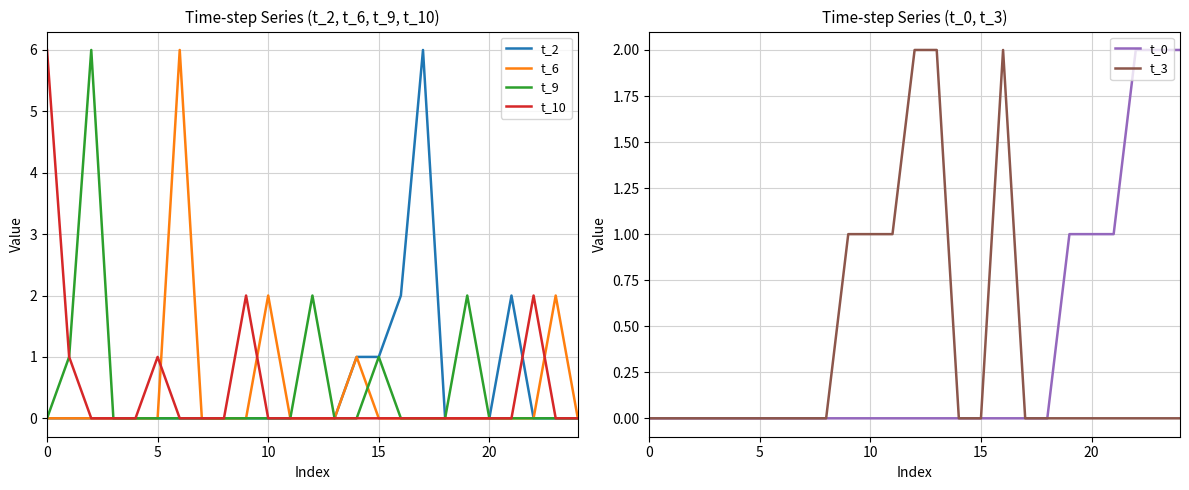

How many lines are shown in the chart?

6